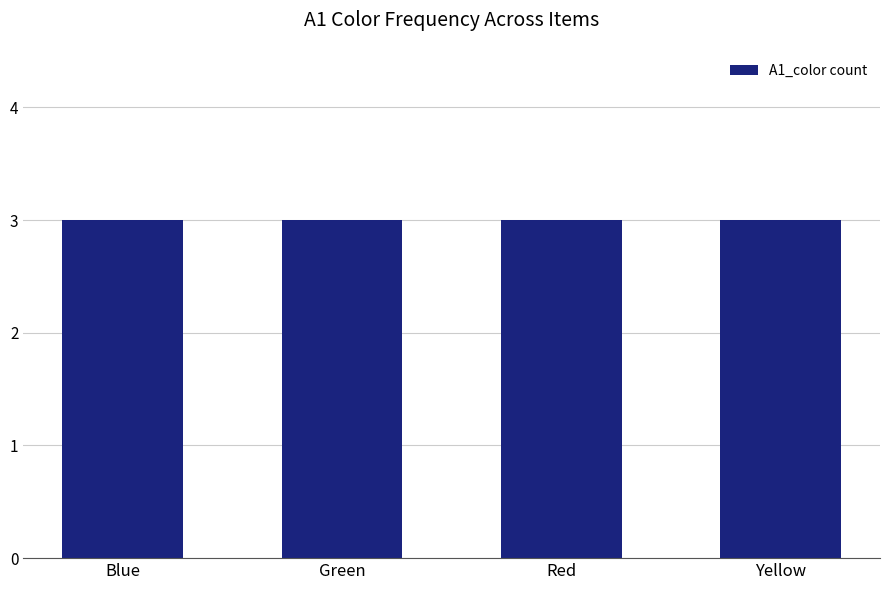

The value at Red is 1. True or false?

False